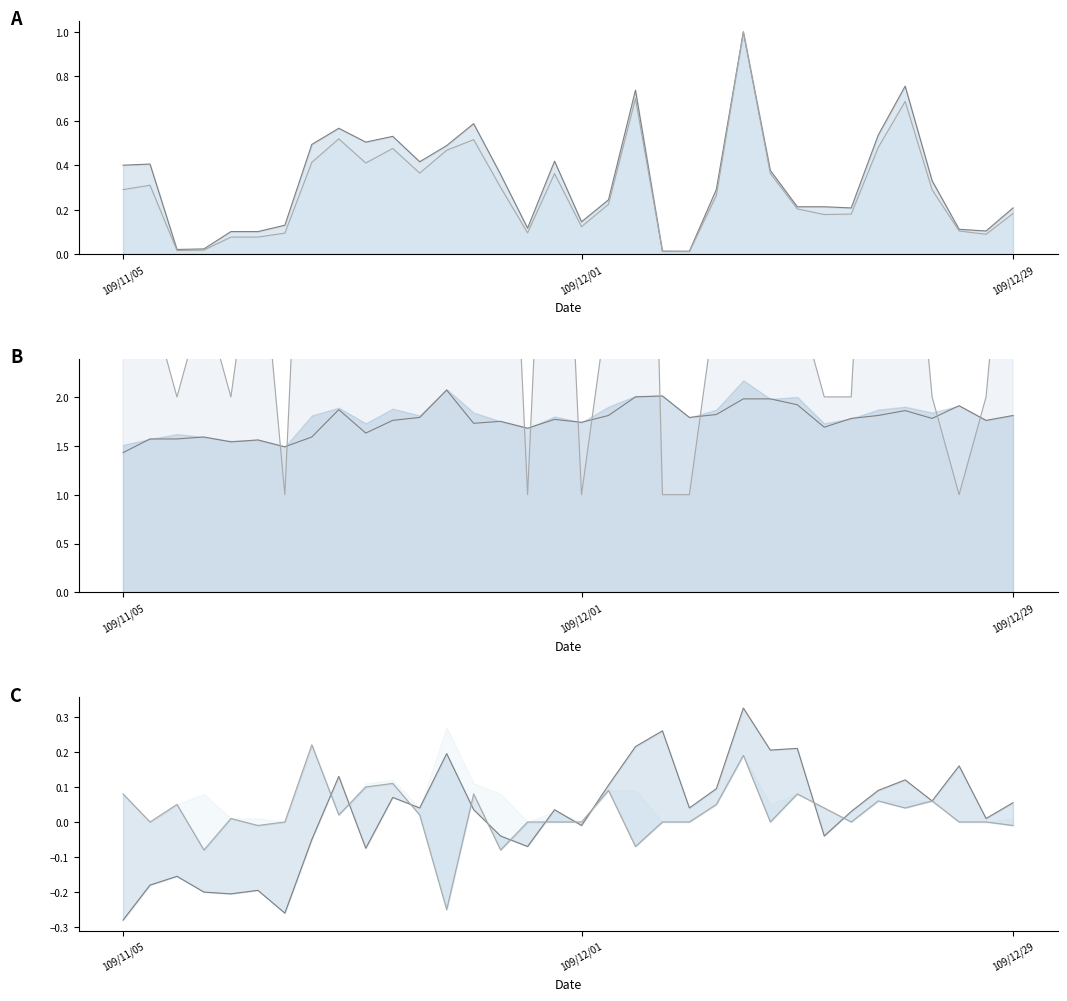

How many intersections are there between mid and spread_low?

11